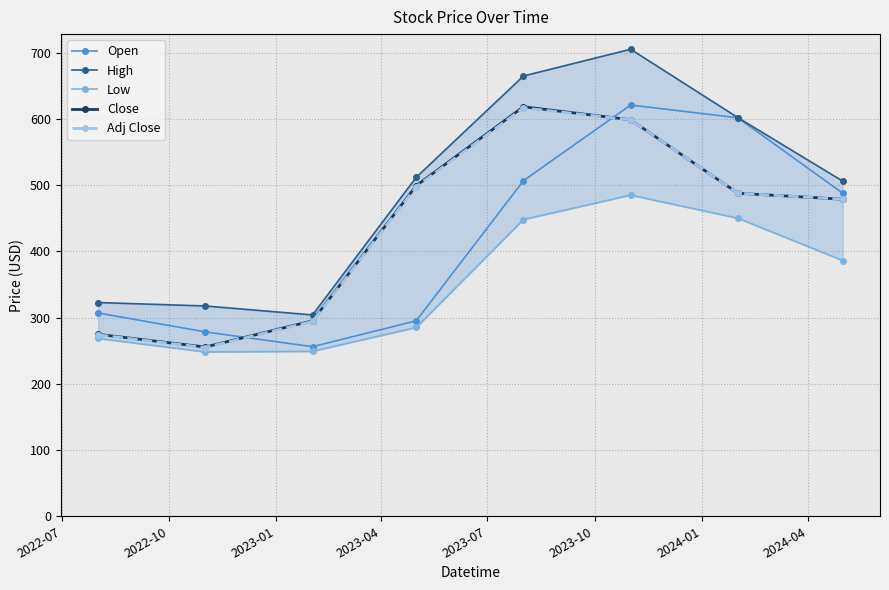

How many interior local peaks does the Close series have?

1